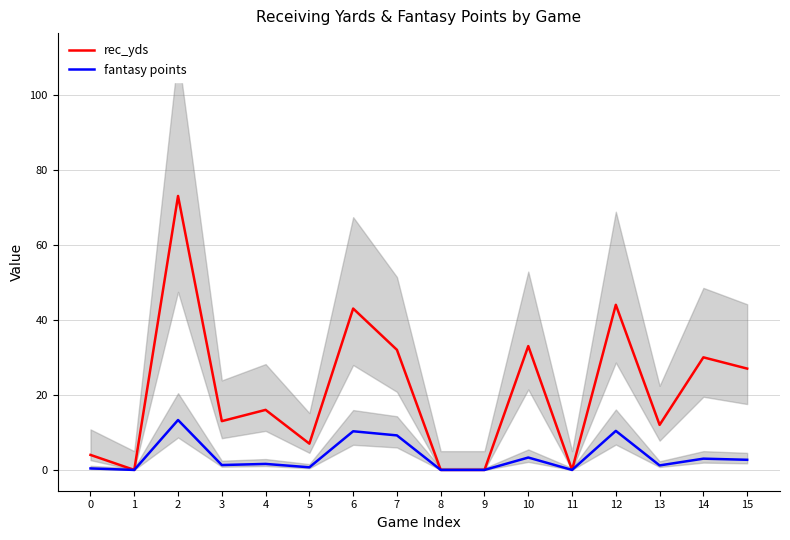

Rank the categories by rec_yds value from lowest to highest.

1, 8, 9, 11, 0, 5, 13, 3, 4, 15, 14, 7, 10, 6, 12, 2